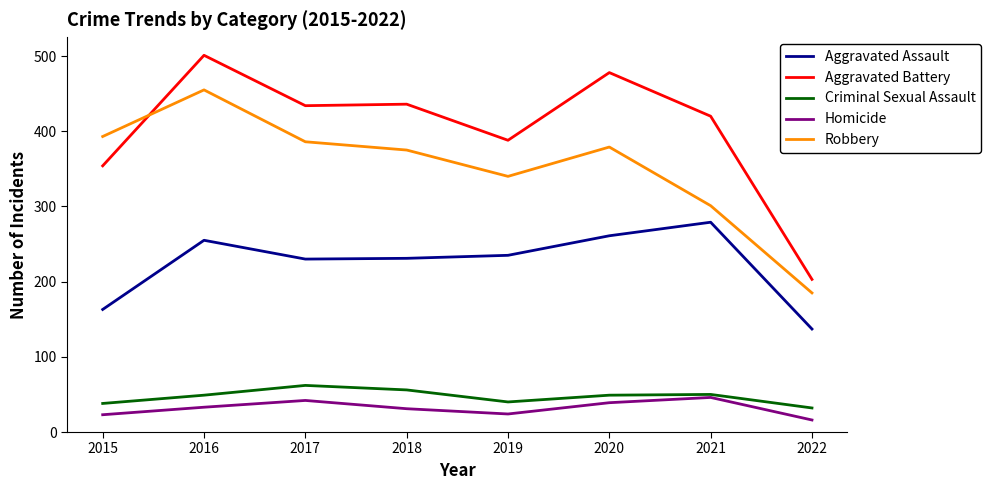

What are all the series names shown in the legend?

Aggravated Assault, Aggravated Battery, Criminal Sexual Assault, Homicide, Robbery